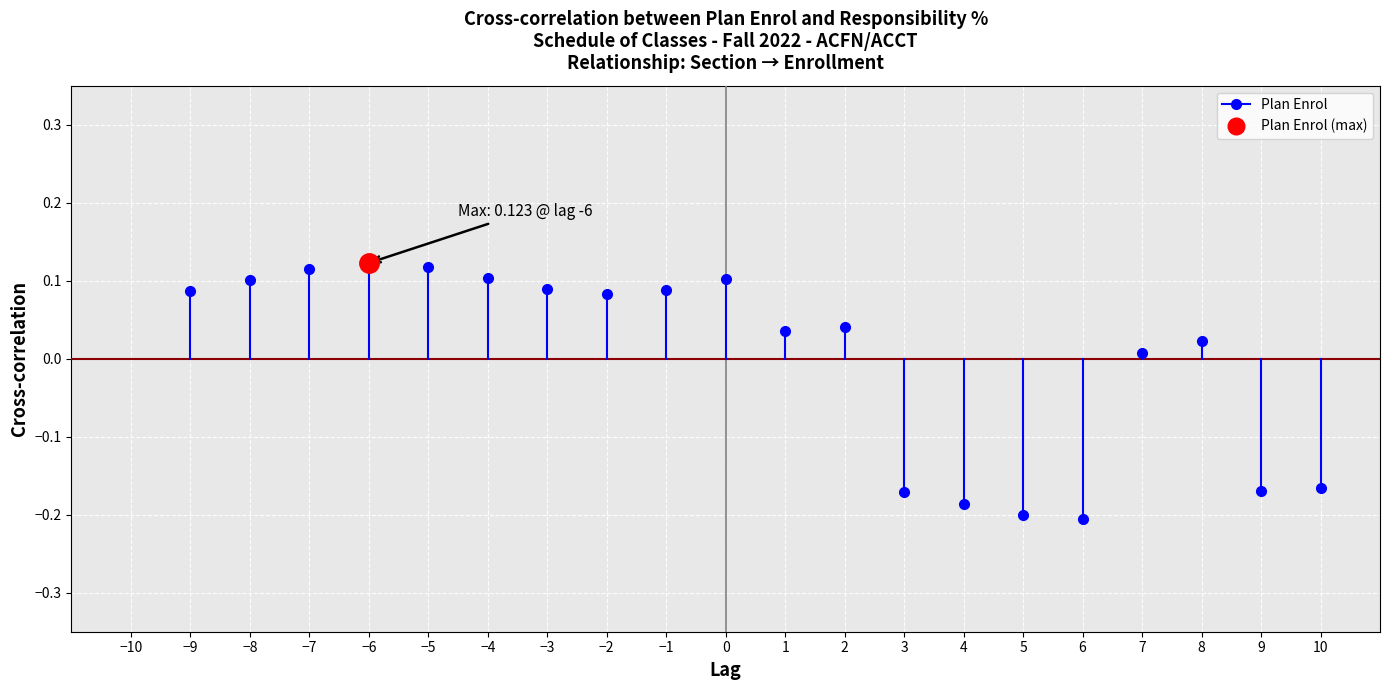

The value at −9 is 0.1. True or false?

True